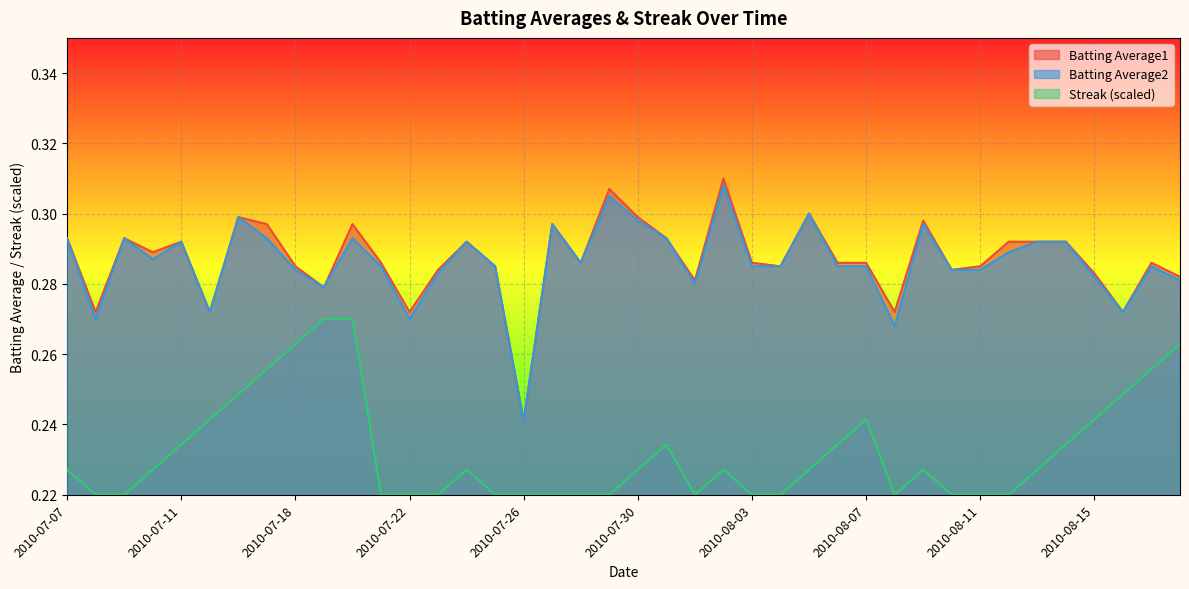

Reading right to left, transcribe all the data shown in this chart.

Batting Average1: 2010-08-18=0.3	2010-08-17=0.3	2010-08-16=0.3	2010-08-15=0.3	2010-08-14=0.3	2010-08-13=0.3	2010-08-12=0.3	2010-08-11=0.3	2010-08-10=0.3	2010-08-09=0.3	2010-08-08=0.3	2010-08-07=0.3	2010-08-06=0.3	2010-08-05=0.3	2010-08-04=0.3	2010-08-03=0.3	2010-08-02=0.3	2010-08-01=0.3	2010-07-31=0.3	2010-07-30=0.3	2010-07-29=0.3	2010-07-28=0.3	2010-07-27=0.3	2010-07-26=0.2	2010-07-25=0.3	2010-07-24=0.3	2010-07-23=0.3	2010-07-22=0.3	2010-07-21=0.3	2010-07-20=0.3	2010-07-19=0.3	2010-07-18=0.3	2010-07-17=0.3	2010-07-16=0.3	2010-07-15=0.3	2010-07-11=0.3	2010-07-10=0.3	2010-07-09=0.3	2010-07-08=0.3	2010-07-07=0.3
Batting Average2: 2010-08-18=0.3	2010-08-17=0.3	2010-08-16=0.3	2010-08-15=0.3	2010-08-14=0.3	2010-08-13=0.3	2010-08-12=0.3	2010-08-11=0.3	2010-08-10=0.3	2010-08-09=0.3	2010-08-08=0.3	2010-08-07=0.3	2010-08-06=0.3	2010-08-05=0.3	2010-08-04=0.3	2010-08-03=0.3	2010-08-02=0.3	2010-08-01=0.3	2010-07-31=0.3	2010-07-30=0.3	2010-07-29=0.3	2010-07-28=0.3	2010-07-27=0.3	2010-07-26=0.2	2010-07-25=0.3	2010-07-24=0.3	2010-07-23=0.3	2010-07-22=0.3	2010-07-21=0.3	2010-07-20=0.3	2010-07-19=0.3	2010-07-18=0.3	2010-07-17=0.3	2010-07-16=0.3	2010-07-15=0.3	2010-07-11=0.3	2010-07-10=0.3	2010-07-09=0.3	2010-07-08=0.3	2010-07-07=0.3
Streak: 2010-08-18=0.3	2010-08-17=0.3	2010-08-16=0.2	2010-08-15=0.2	2010-08-14=0.2	2010-08-13=0.2	2010-08-12=0.2	2010-08-11=0.2	2010-08-10=0.2	2010-08-09=0.2	2010-08-08=0.2	2010-08-07=0.2	2010-08-06=0.2	2010-08-05=0.2	2010-08-04=0.2	2010-08-03=0.2	2010-08-02=0.2	2010-08-01=0.2	2010-07-31=0.2	2010-07-30=0.2	2010-07-29=0.2	2010-07-28=0.2	2010-07-27=0.2	2010-07-26=0.2	2010-07-25=0.2	2010-07-24=0.2	2010-07-23=0.2	2010-07-22=0.2	2010-07-21=0.2	2010-07-20=0.3	2010-07-19=0.3	2010-07-18=0.3	2010-07-17=0.3	2010-07-16=0.2	2010-07-15=0.2	2010-07-11=0.2	2010-07-10=0.2	2010-07-09=0.2	2010-07-08=0.2	2010-07-07=0.2